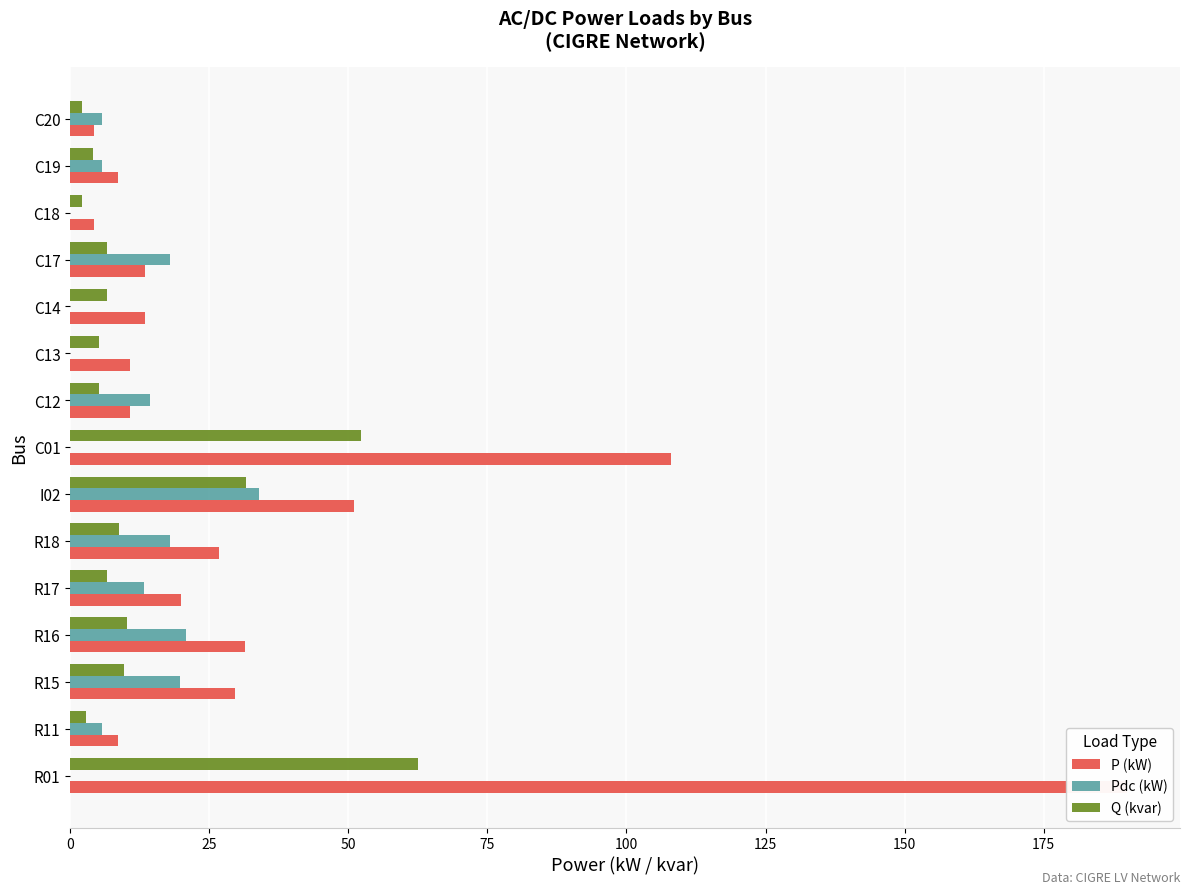

What position from the left is R11?

2